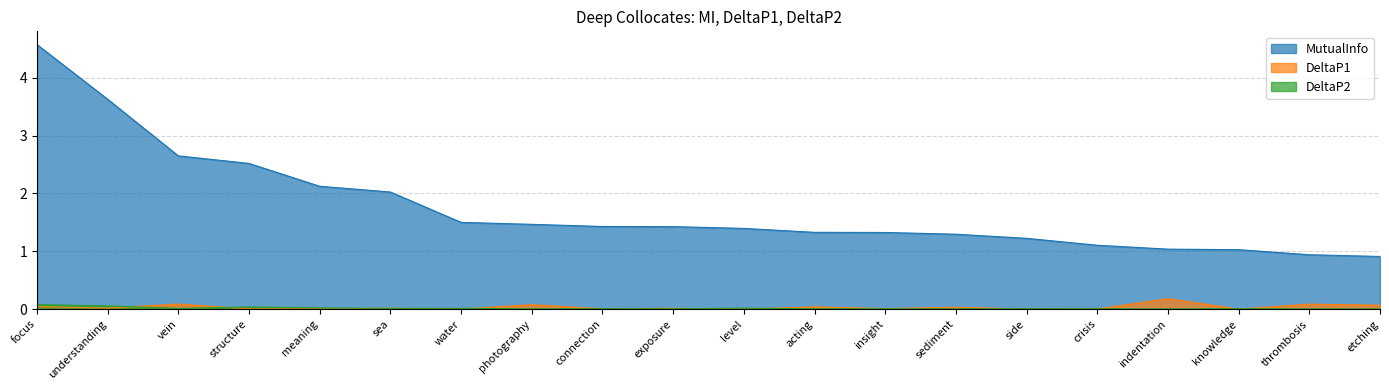

Count the number of data series in this chart.

3